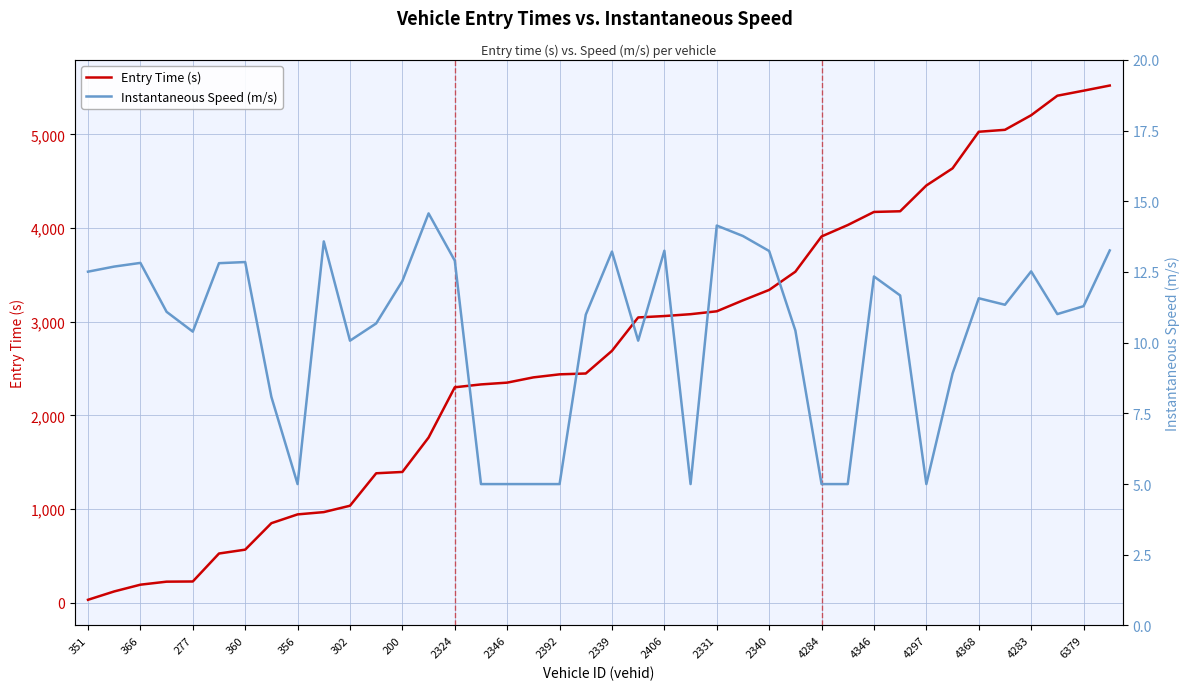

At which label is Entry Time (s) closest to 2777?

2339